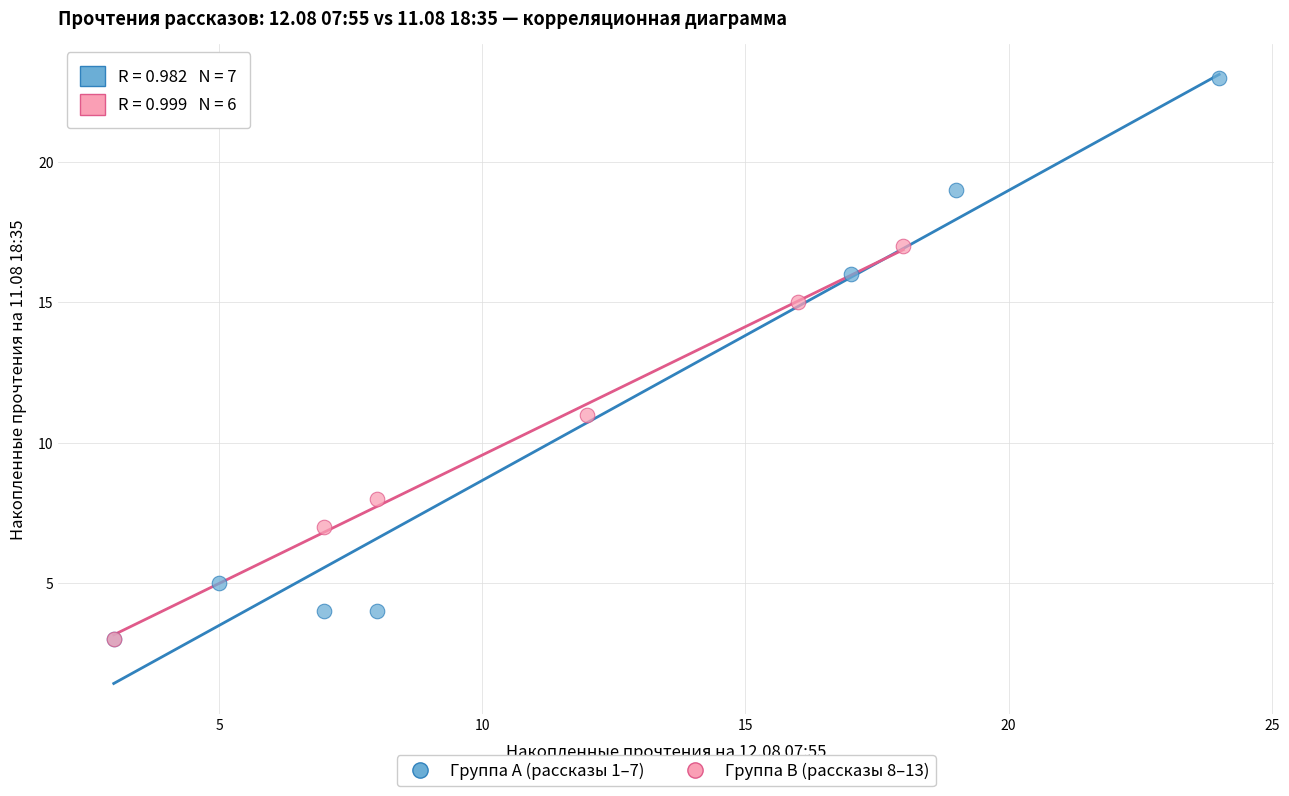

Which series has the widest spread of Y values?

Группа A (рассказы 1–7)